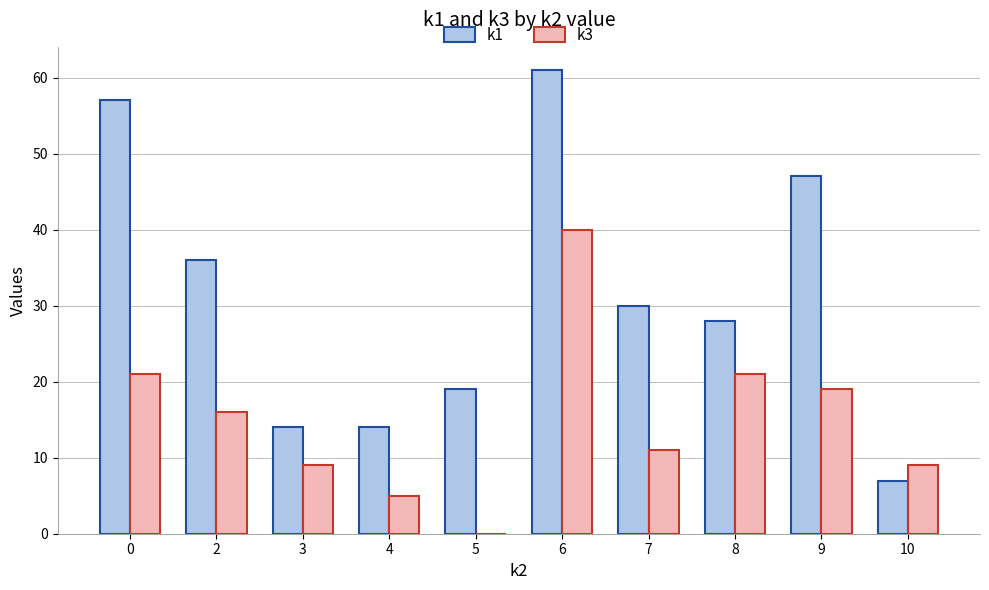

How many series are shown in this chart?

2